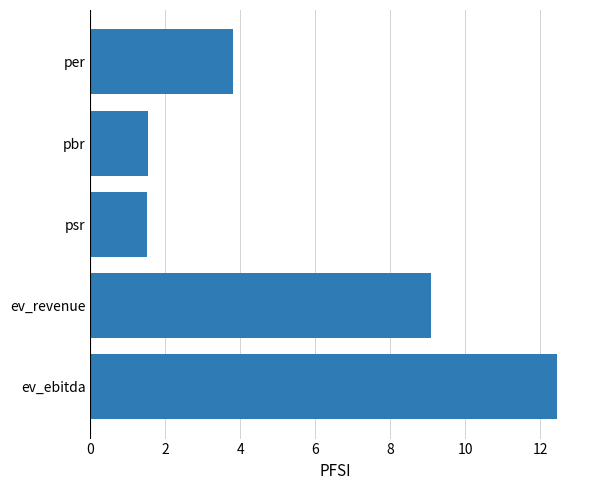

Approximately how many times larger is the value at per compared to ev_revenue?

0.4